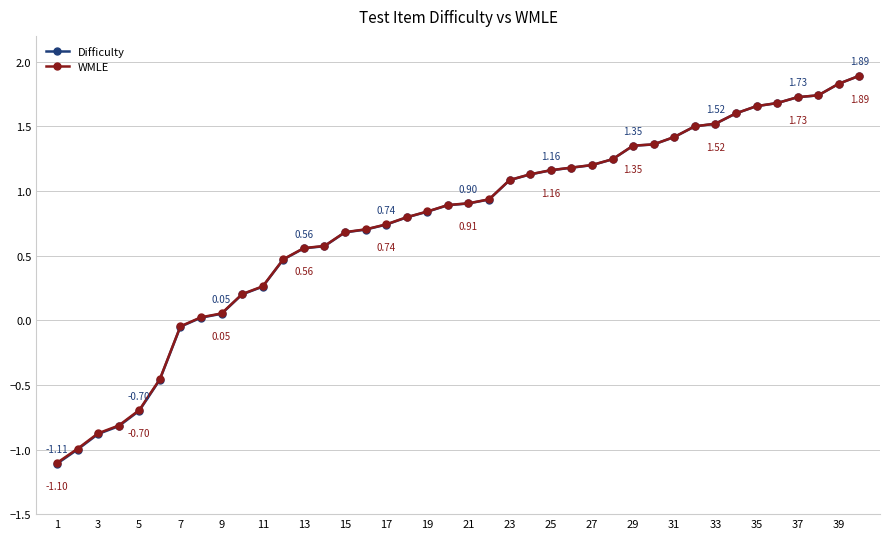

True or false: Difficulty and WMLE cross at least once.

False